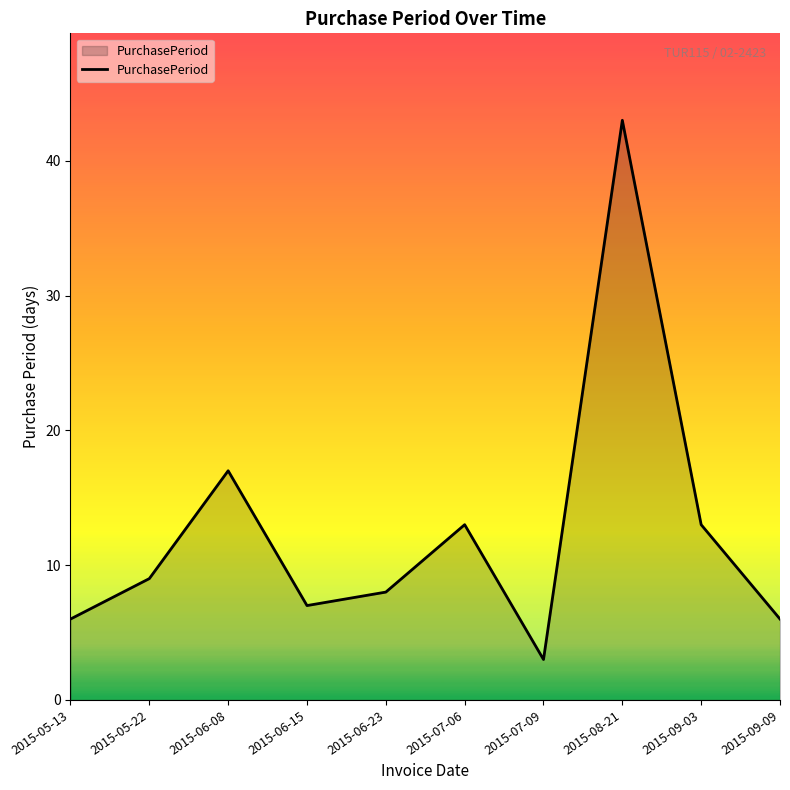

Where is the first local minimum?

2015-06-15